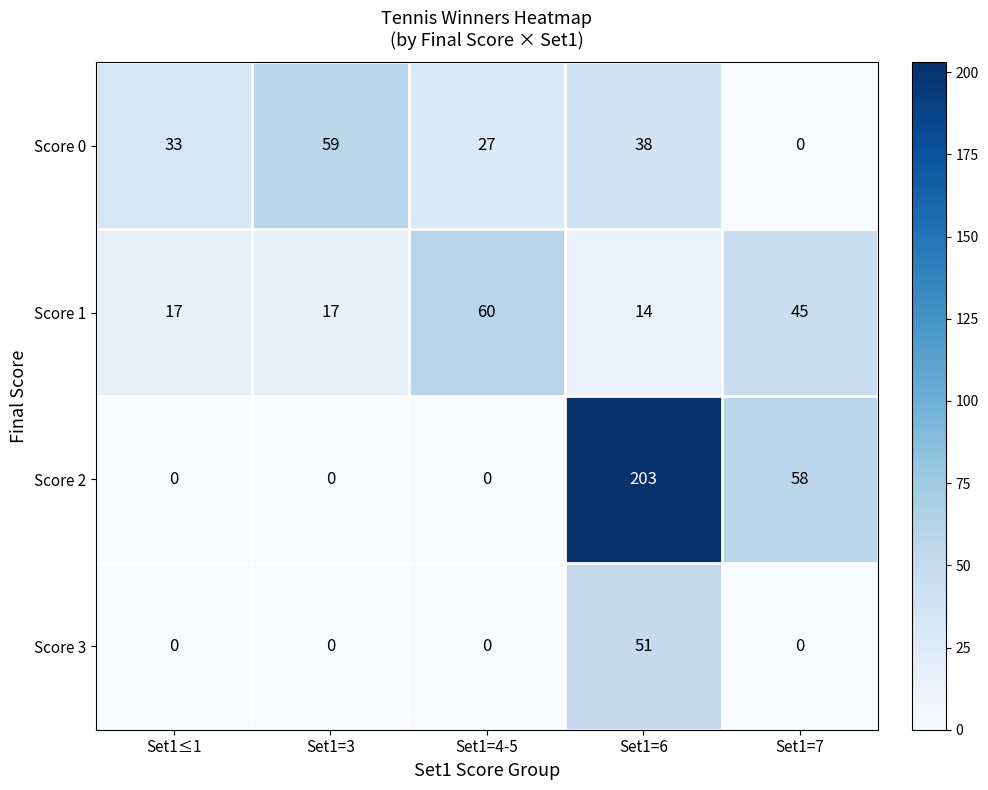

Count the number of categories in the chart.

5